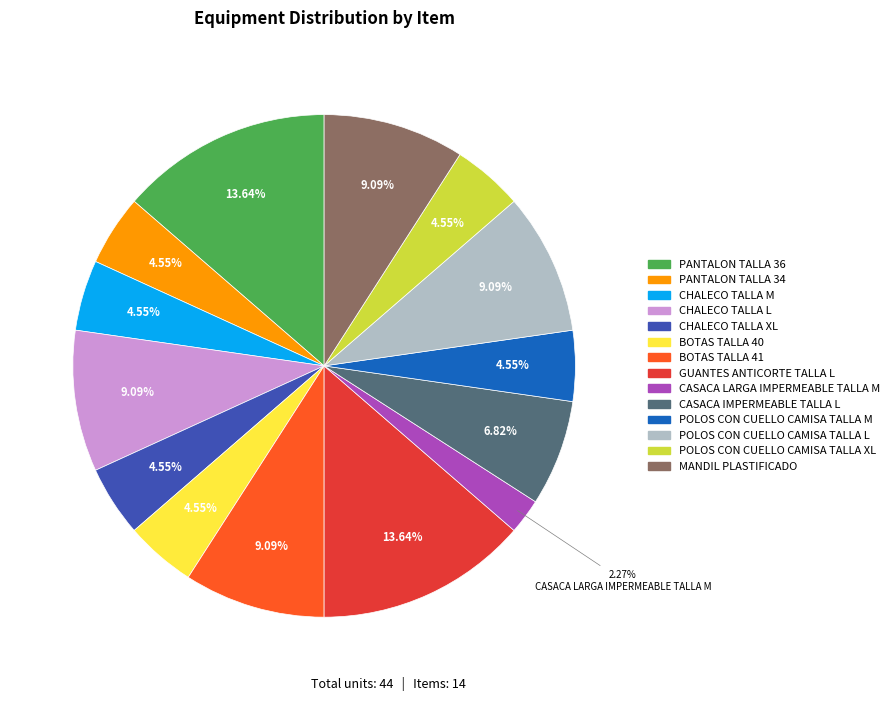

Between BOTAS TALLA 41 and CHALECO TALLA XL, which is larger?

BOTAS TALLA 41